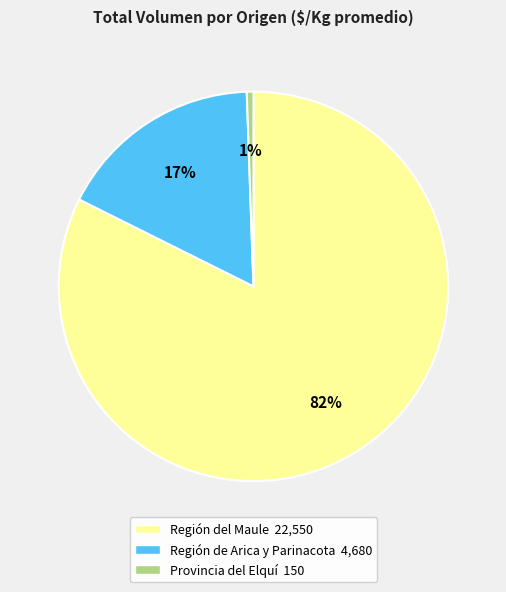

Is there a majority slice in this chart?

Yes